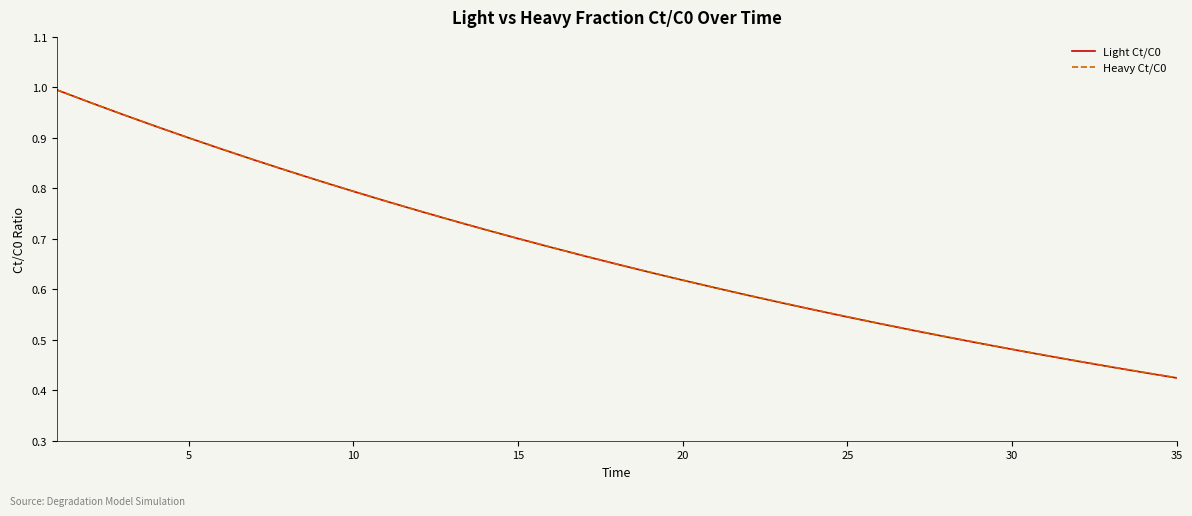

Which series has the largest range (max minus min)?

Light Ct/C0